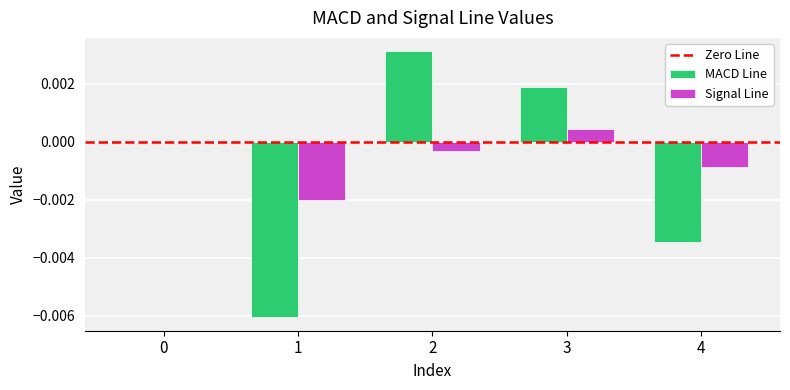

The MACD Line series shows 0.0 at 3. True or false?

True